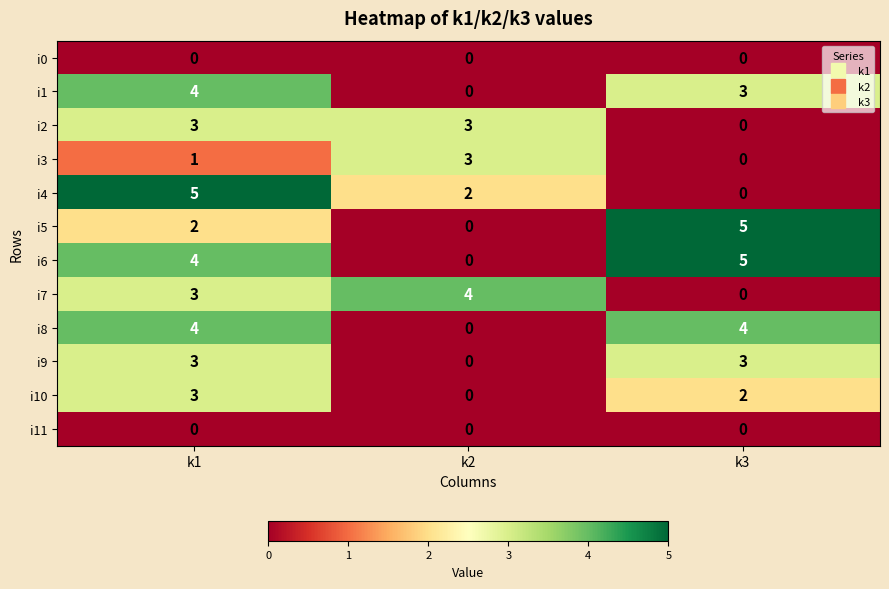

What is the spread (max minus min) of values at k1?

5